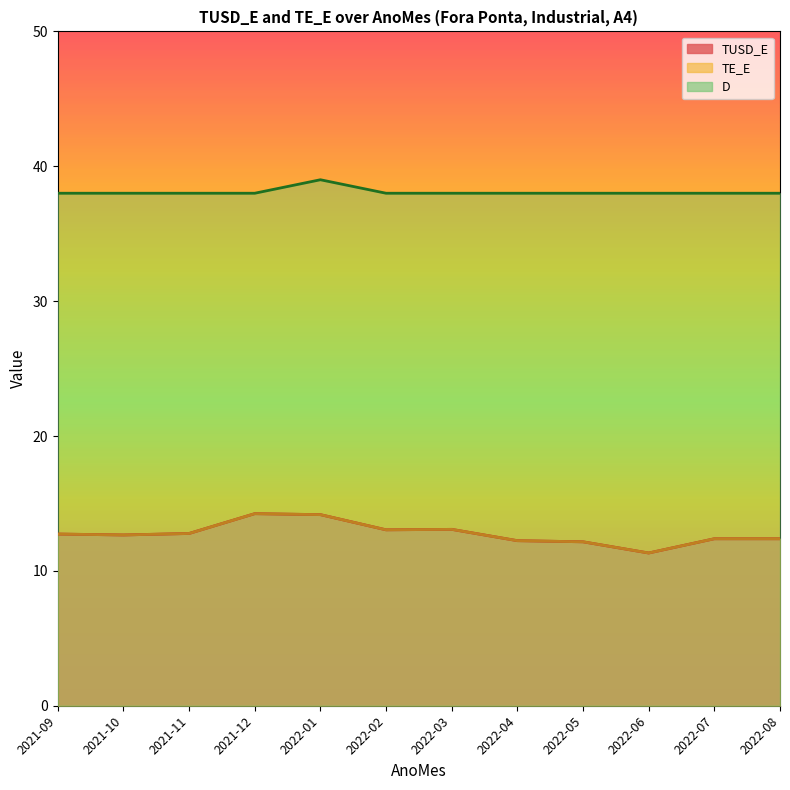

The TE_E series shows 12.2 at 2022-04. True or false?

True